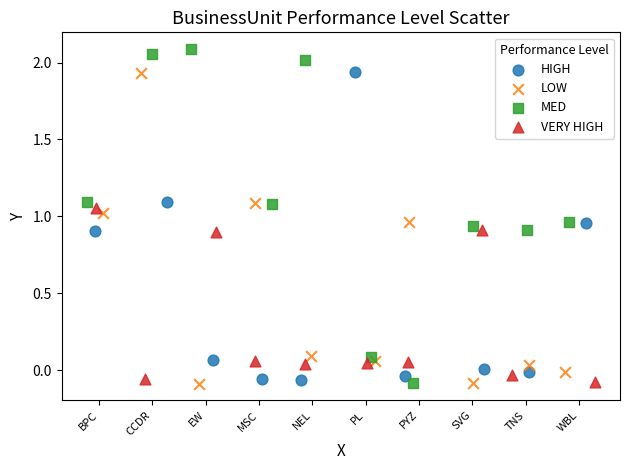

Which series has the widest spread of Y values?

MED